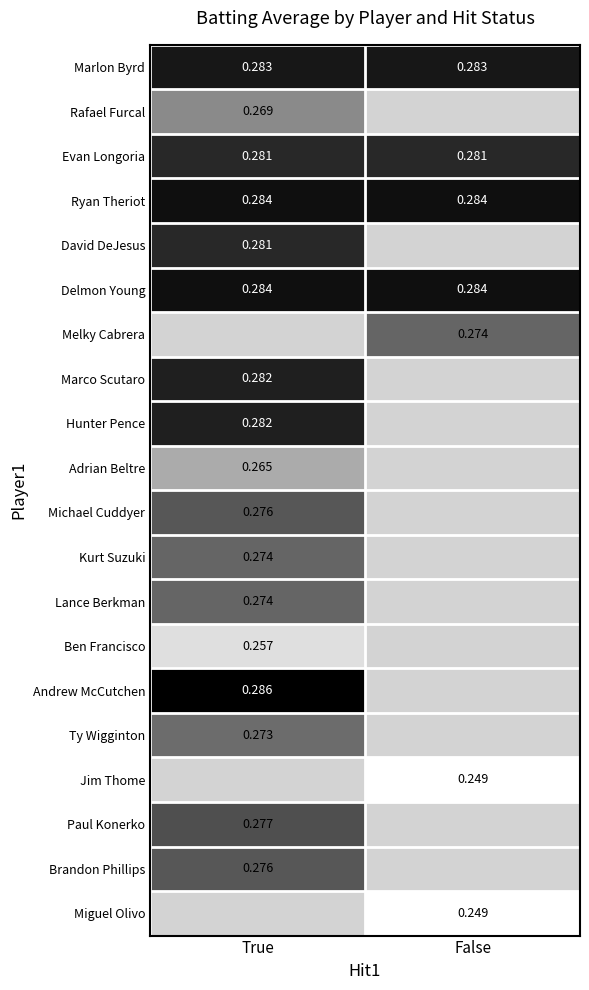

Which series has the largest total across all categories?

Ryan Theriot